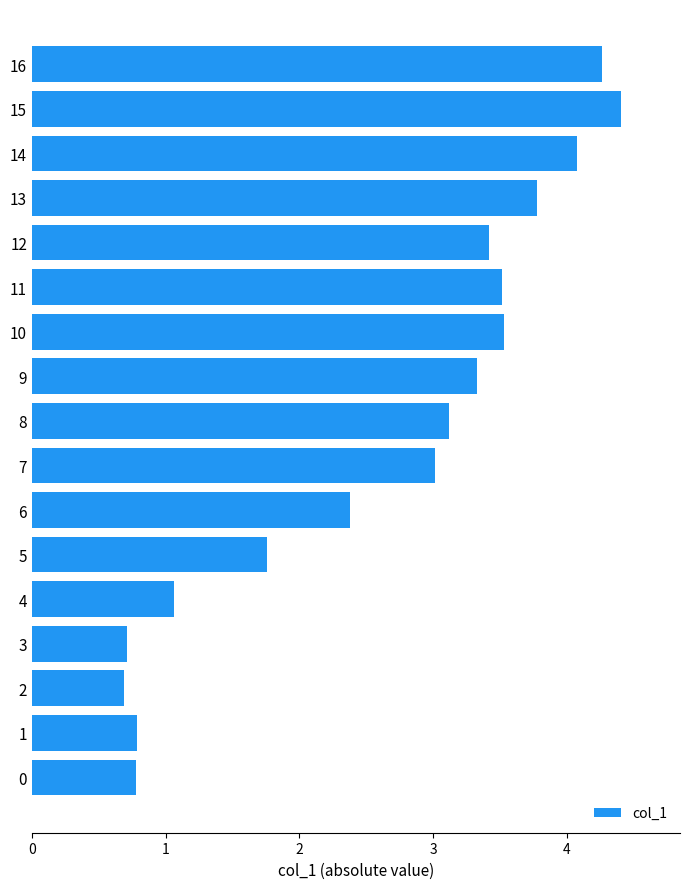

What is the greatest value displayed?

4.4